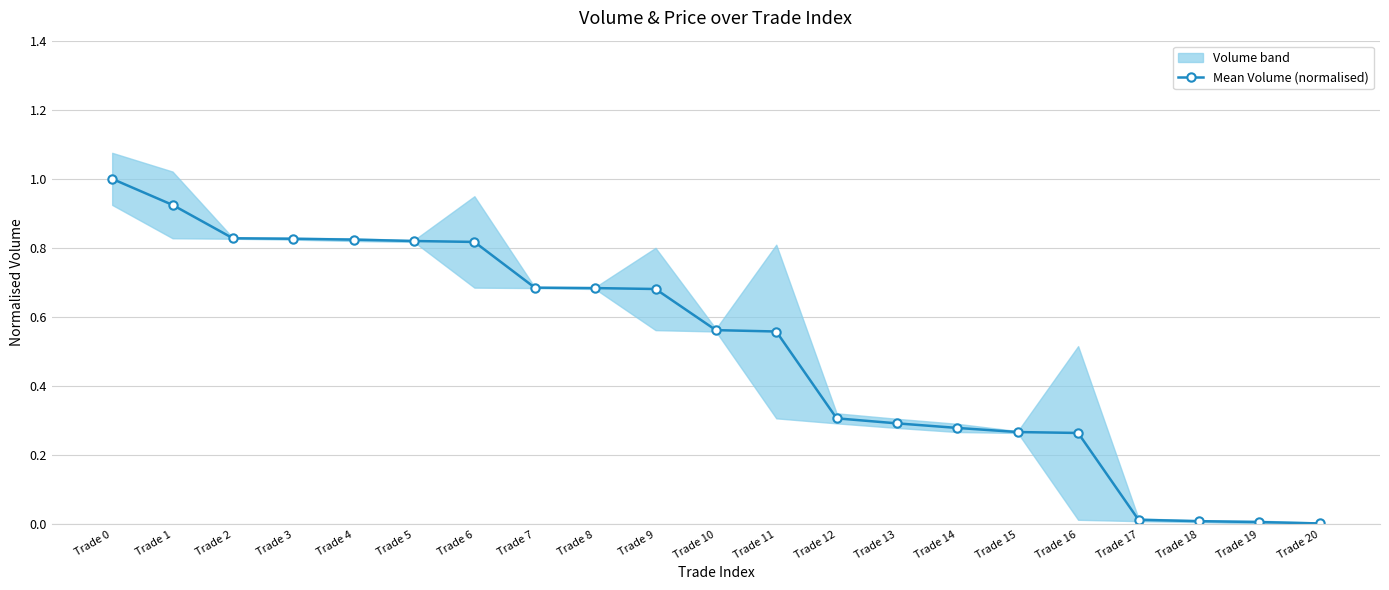

What is the change in value from Trade 8 to Trade 13?

-0.4